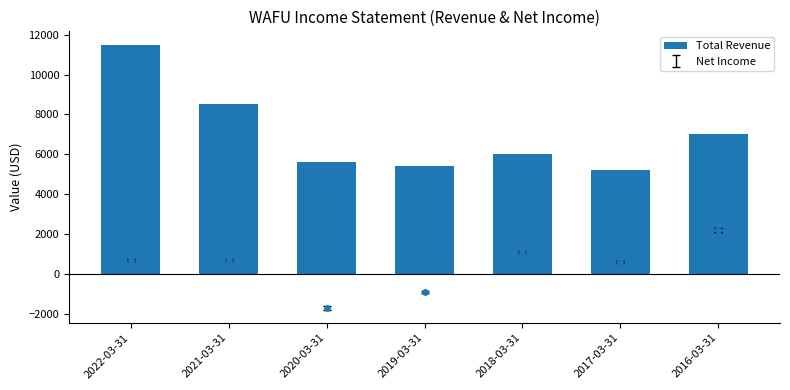

Which has a higher value, 2020-03-31 or 2022-03-31?

2022-03-31